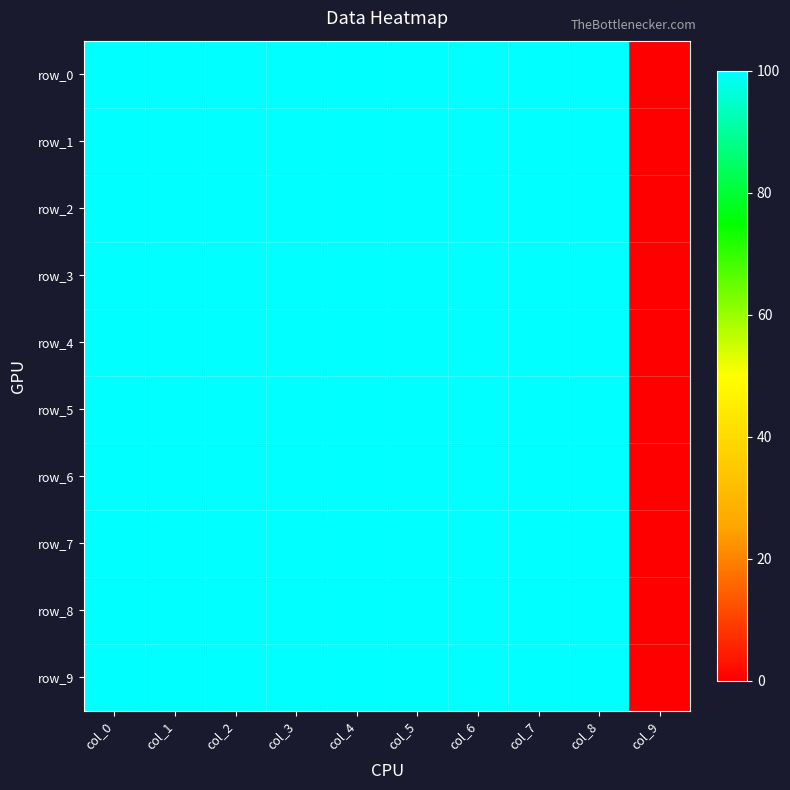

What is the difference between the second highest and minimum values in the row_6 series?

100